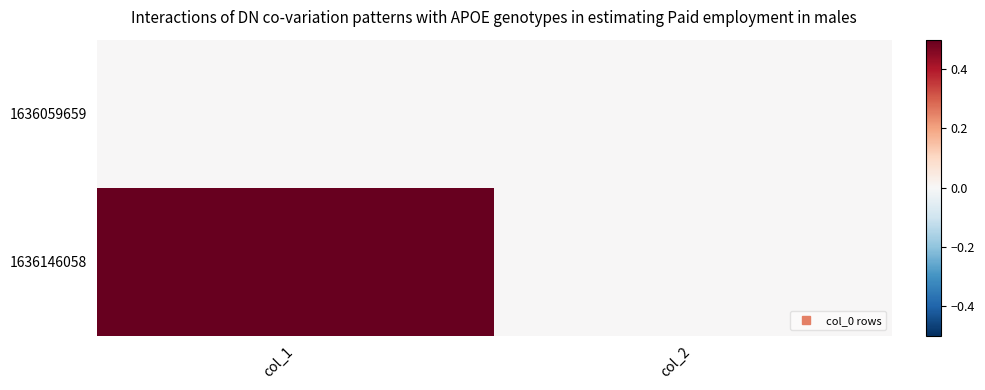

How many distinct data groups are displayed?

2